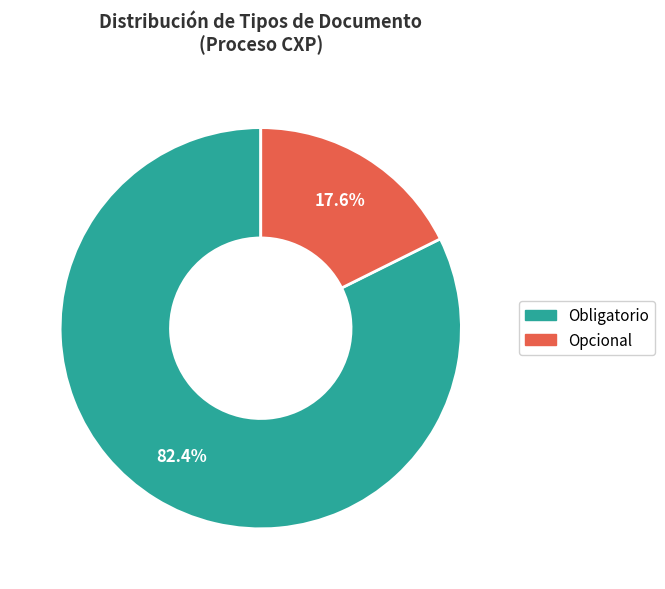

True or false: Opcional accounts for 24% of the total.

False